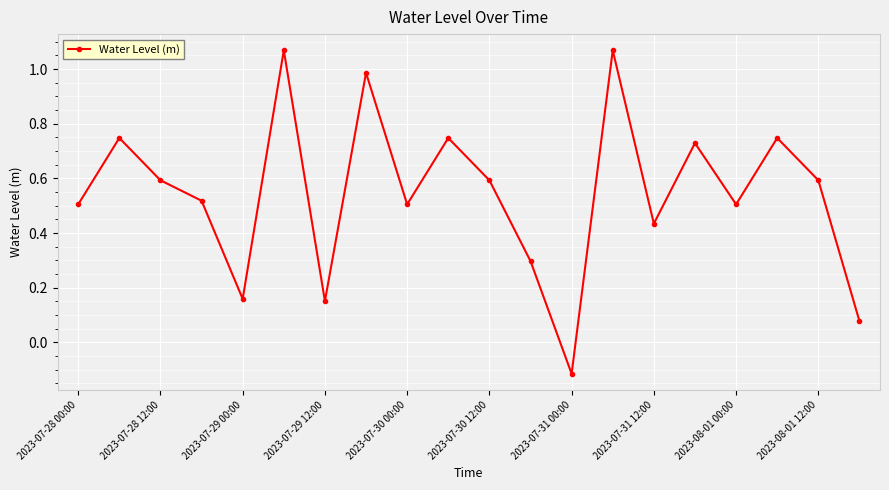

What is the difference between the maximum and minimum values?

1.2